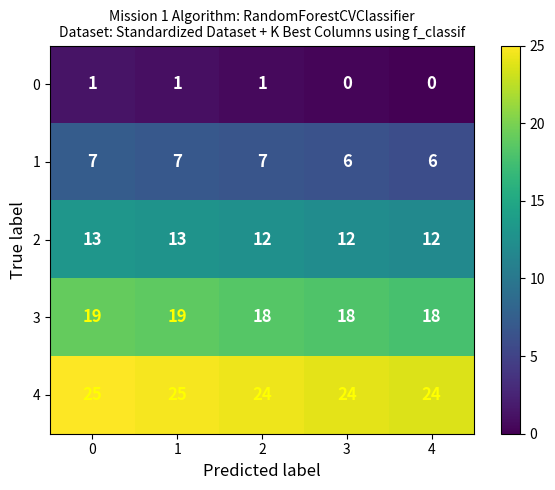

What is the spread (max minus min) of values at 4?

24